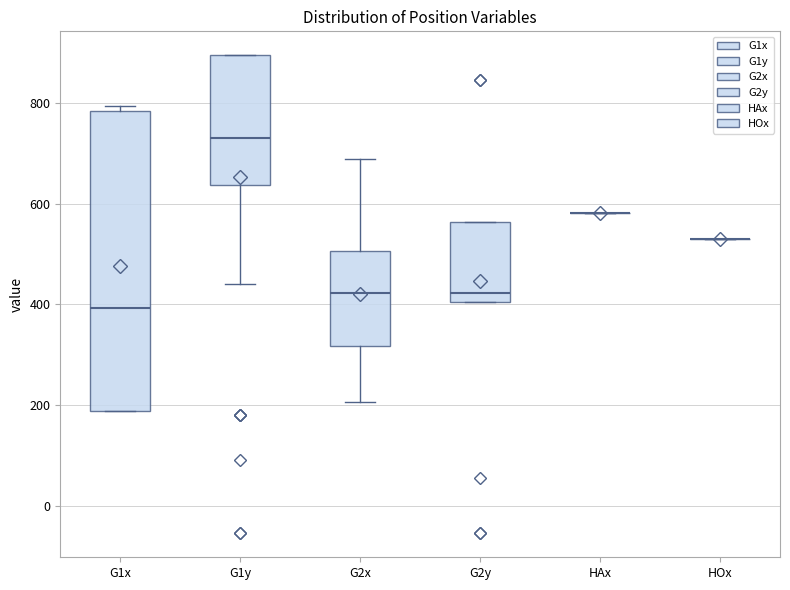

Comparing the boxes themselves (not the whiskers), which one is the tallest?

G1x